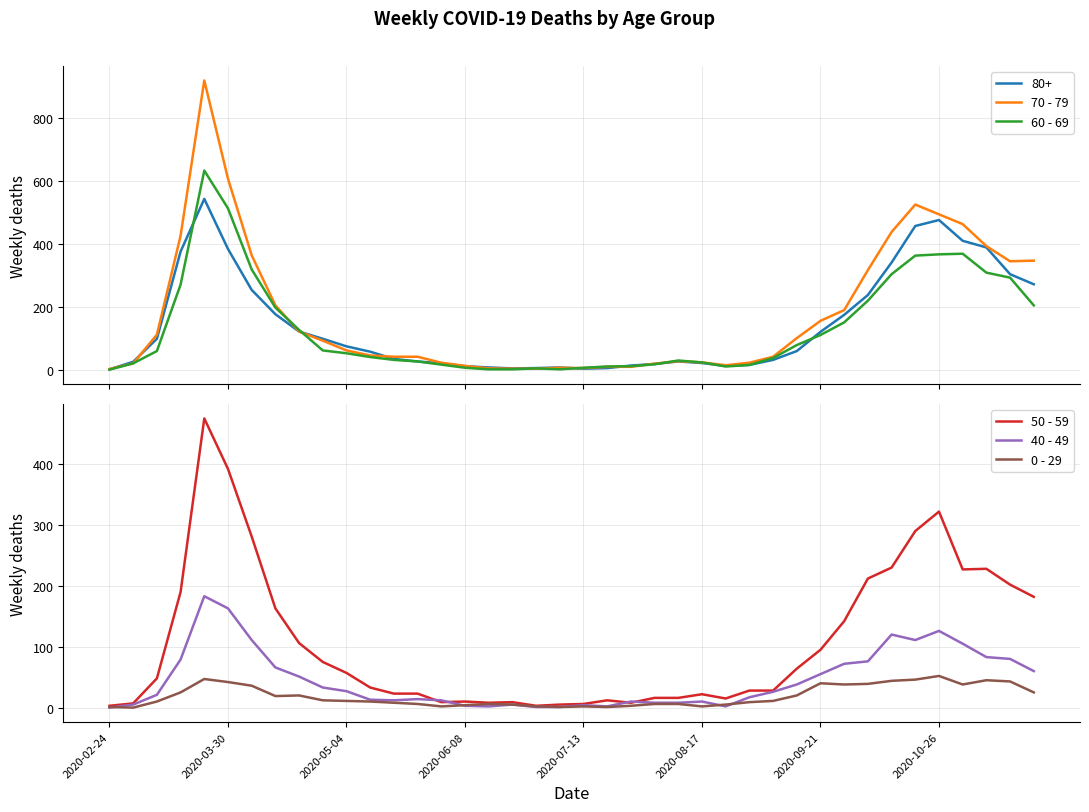

How many values in the 60 - 69 series exceed 54?

19